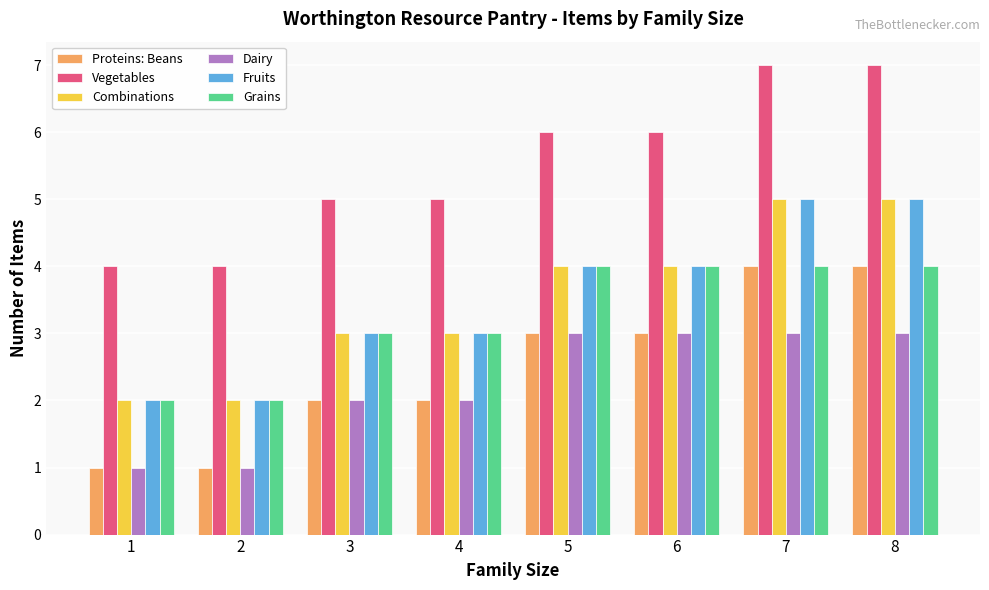

Count the number of data series in this chart.

6